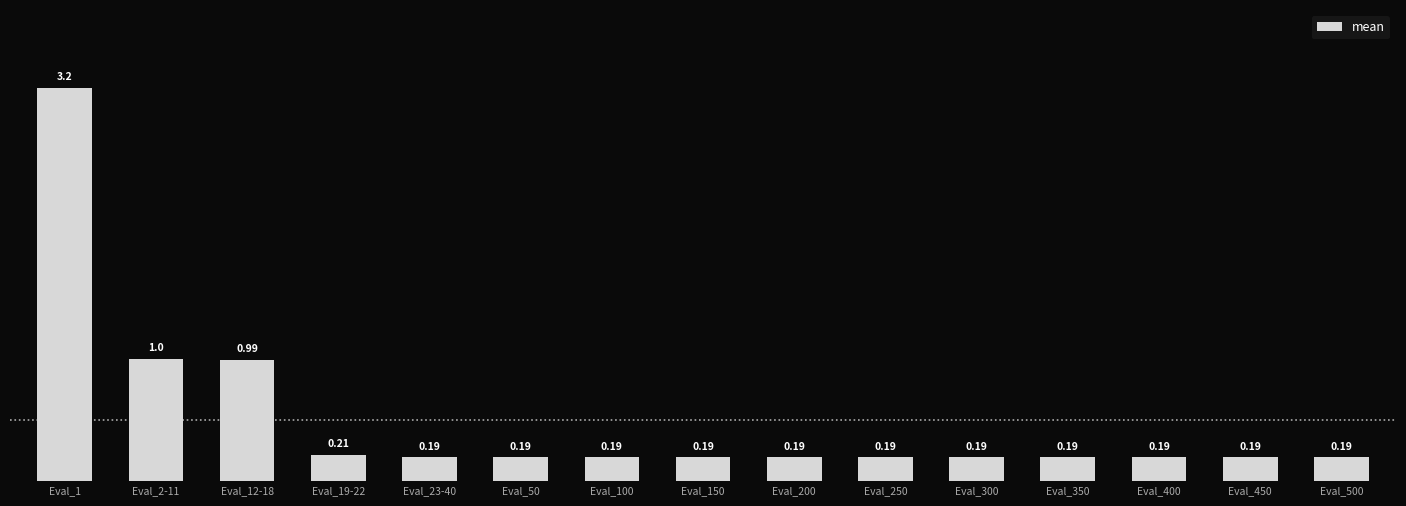

What is the label of the 10th bar from the right?

Eval_50